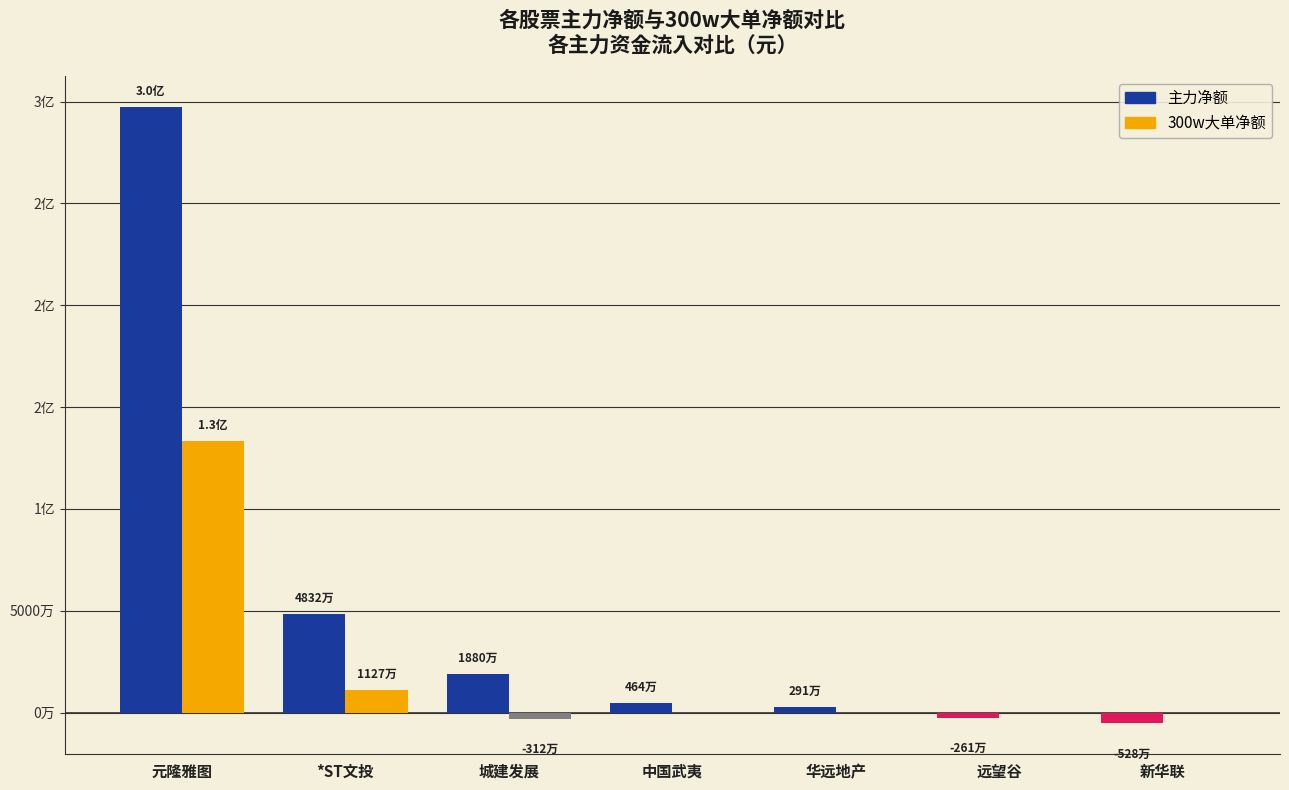

Are the bars grouped side by side (vs. stacked)?

Yes